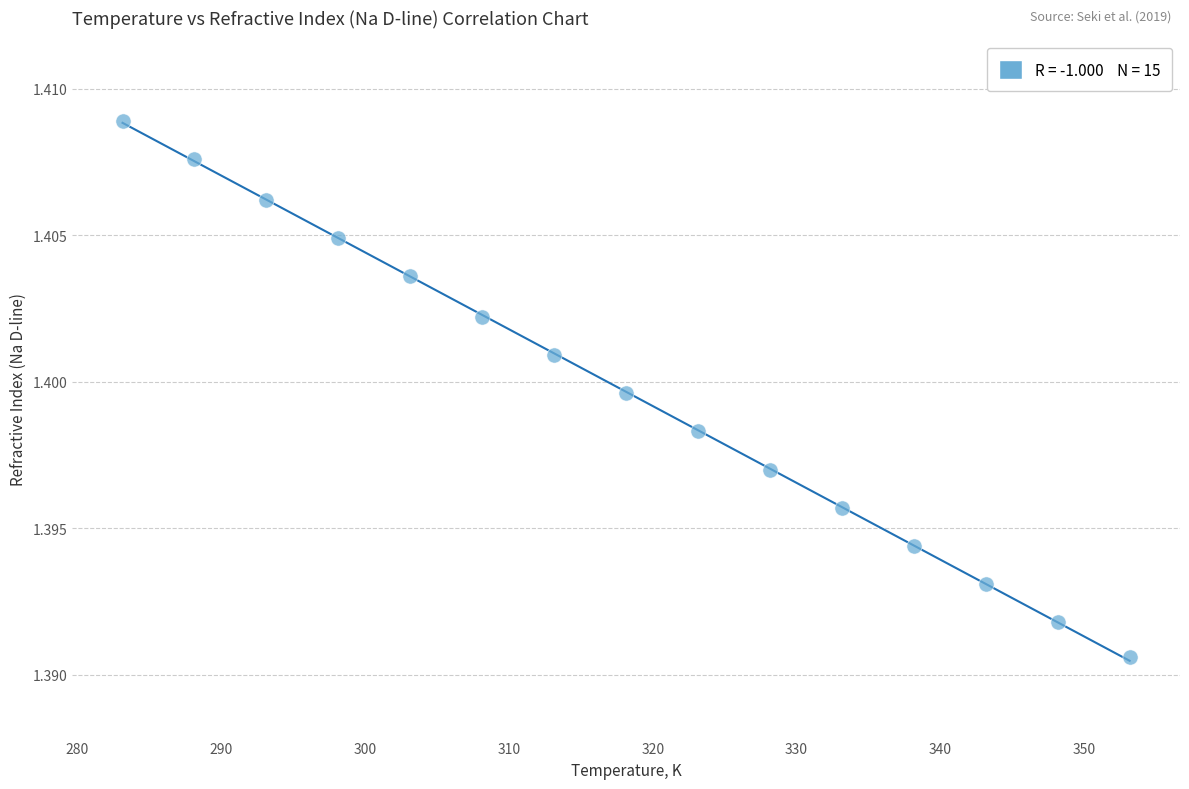

What is the range of X values (max minus min)?

70.0